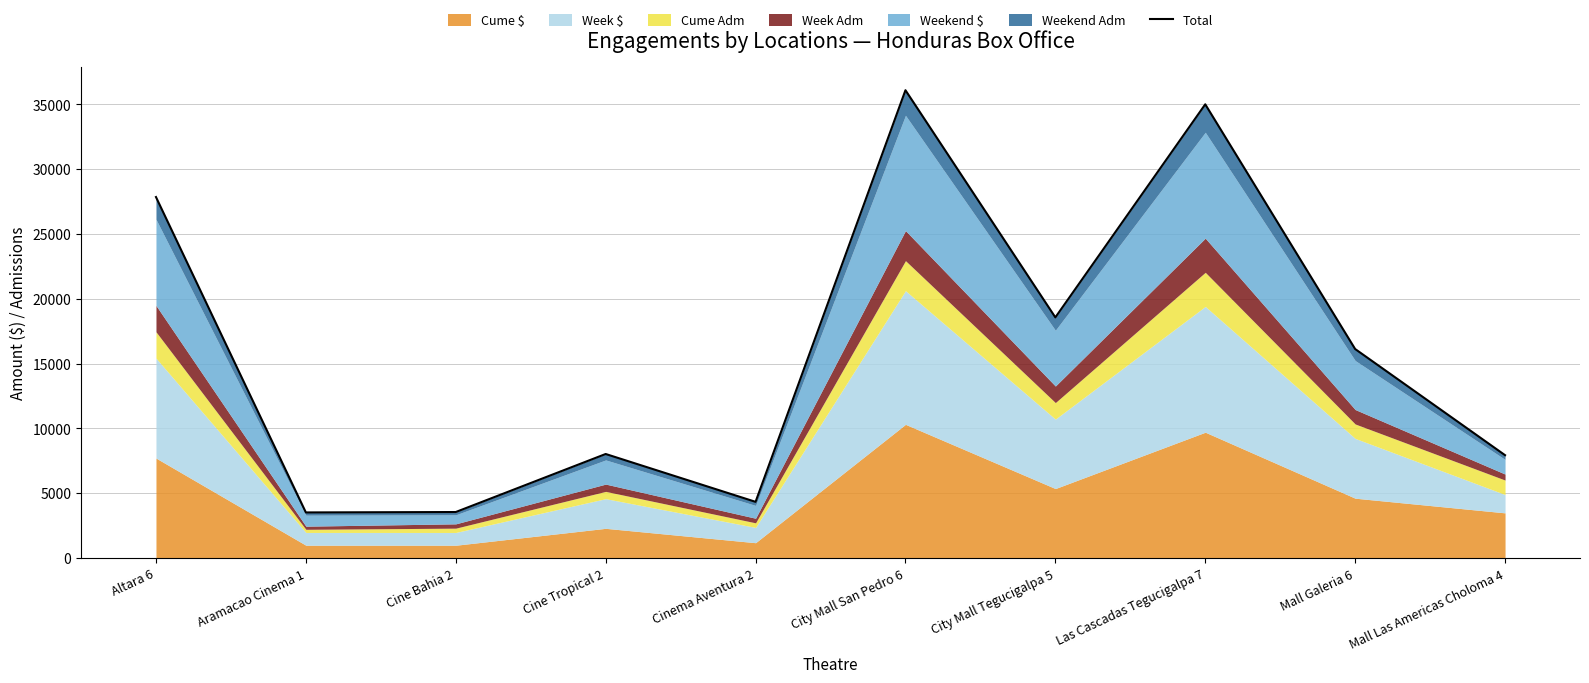

What is the difference between the values at Altara 6 and Las Cascadas Tegucigalpa 7?

7154.6